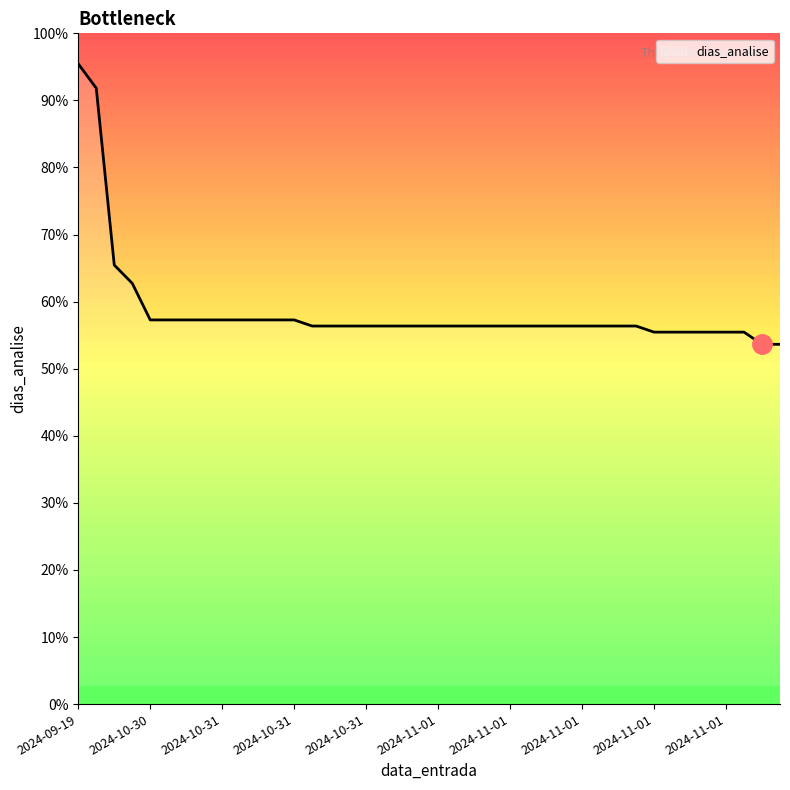

What is the label of the 6th point from the right?

2024-11-01